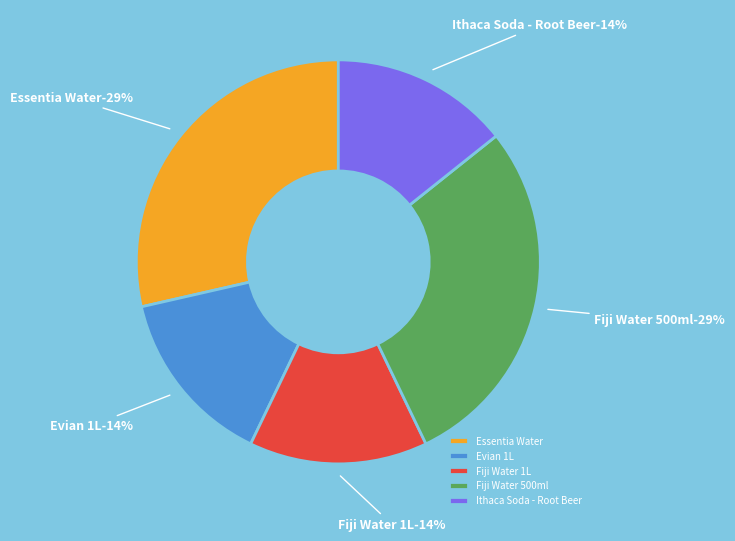

Approximately how many times larger is the value at Fiji Water 1L compared to Evian 1L?

1.0